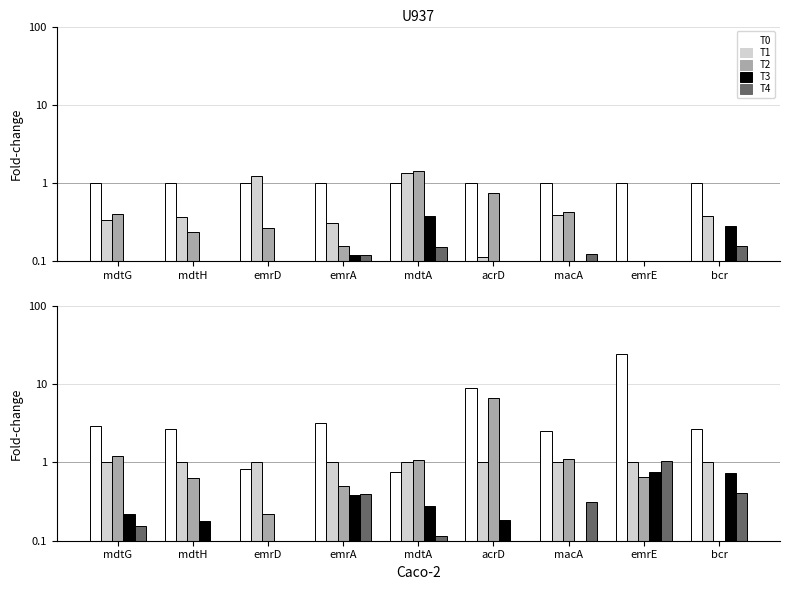

How many bars are there in each group?

5